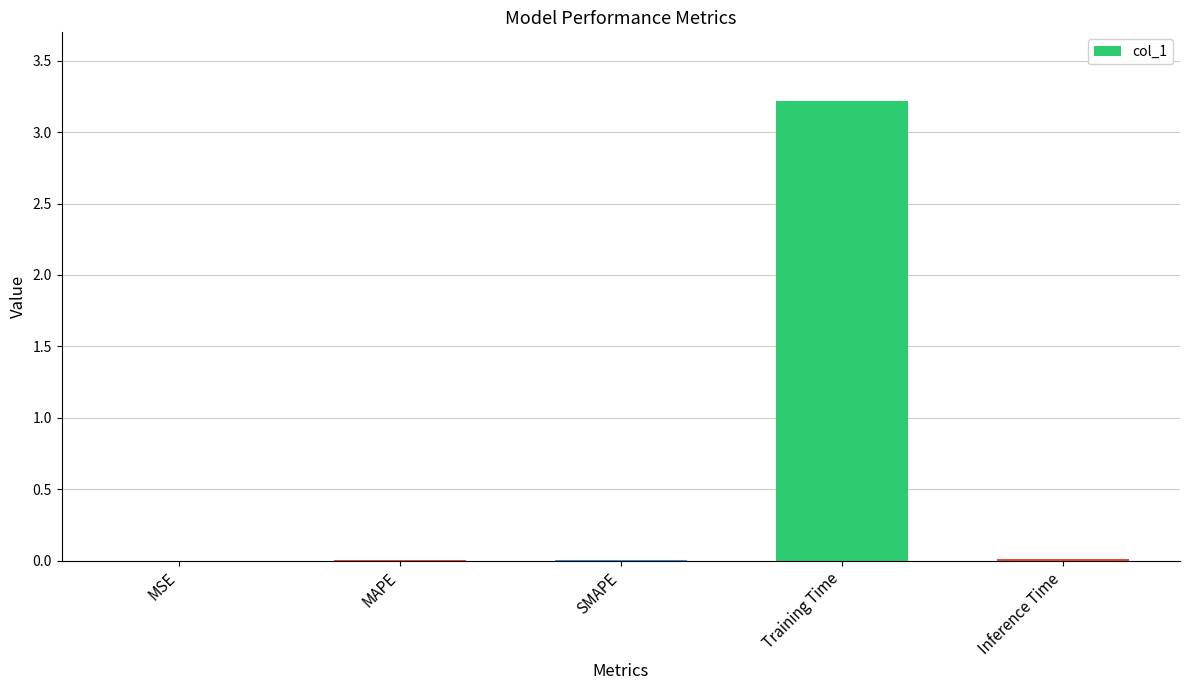

At which category does the chart reach its peak across all series?

Training Time